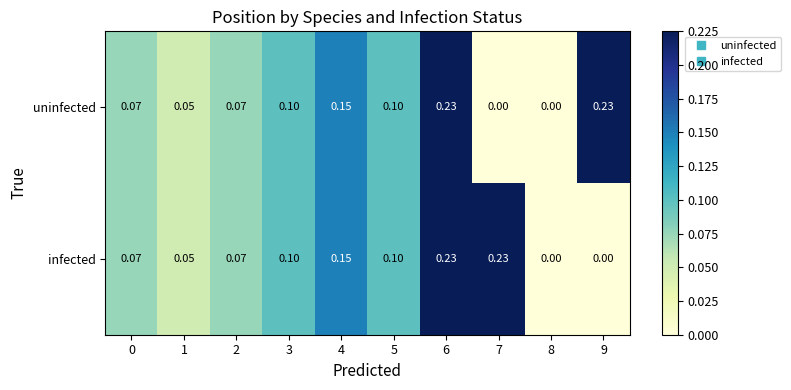

Is the value of infected at 2 greater than the value of uninfected at 5?

No